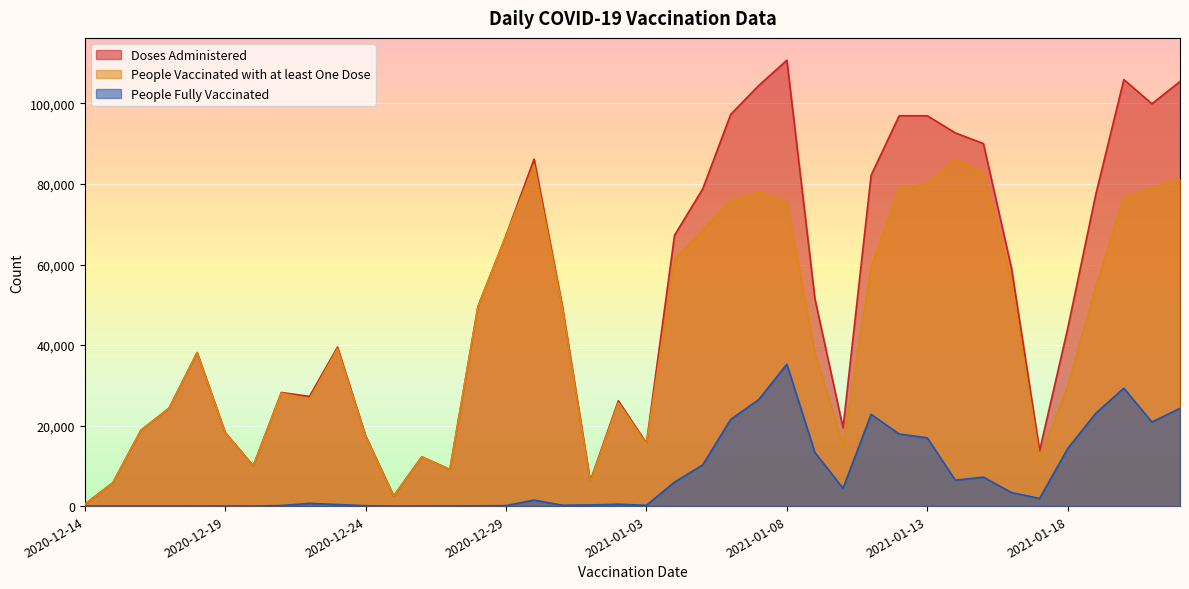

Which category has the highest value in the Doses Administered series?

2021-01-08